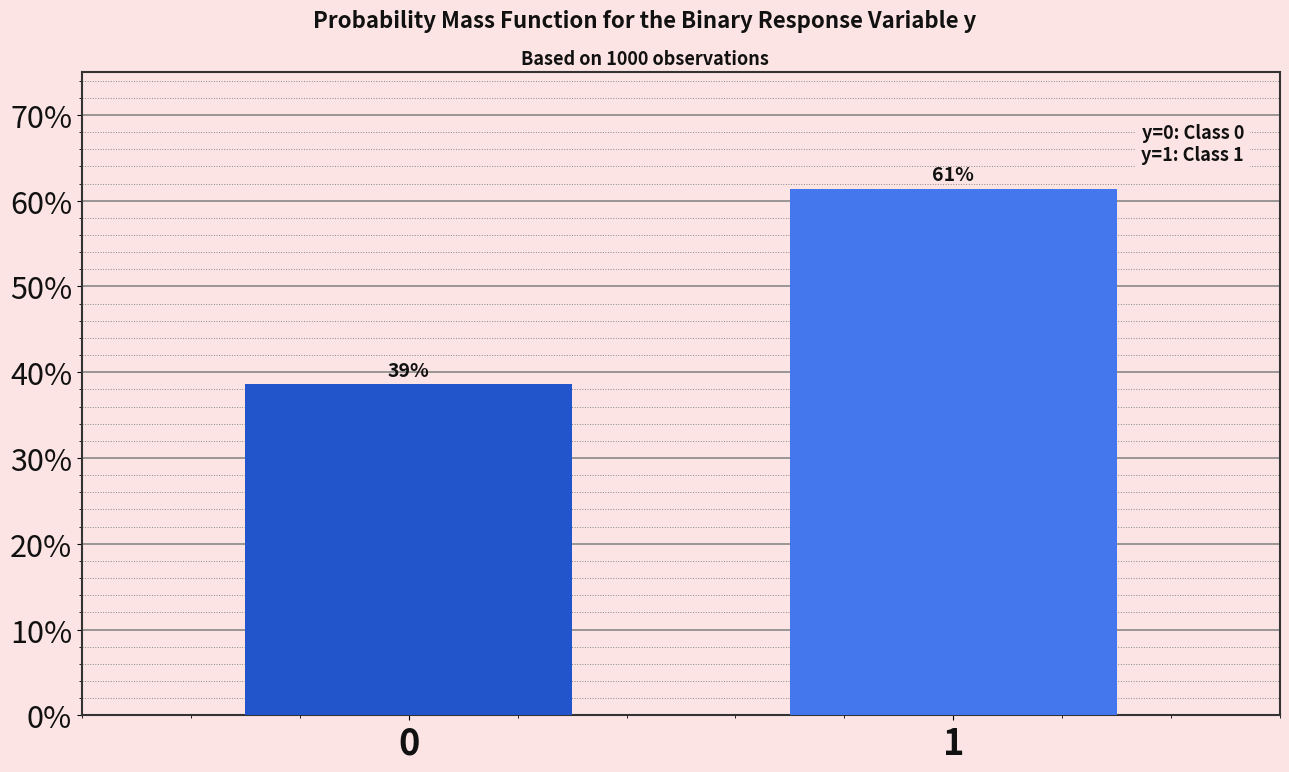

How many bars are there in total?

2